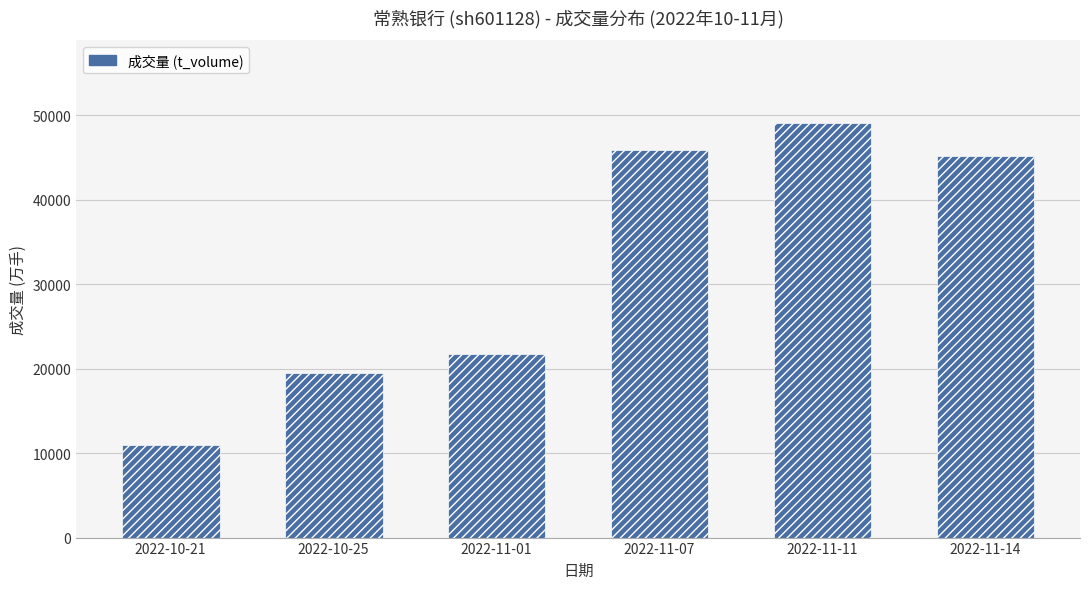

How many distinct data groups are displayed?

1